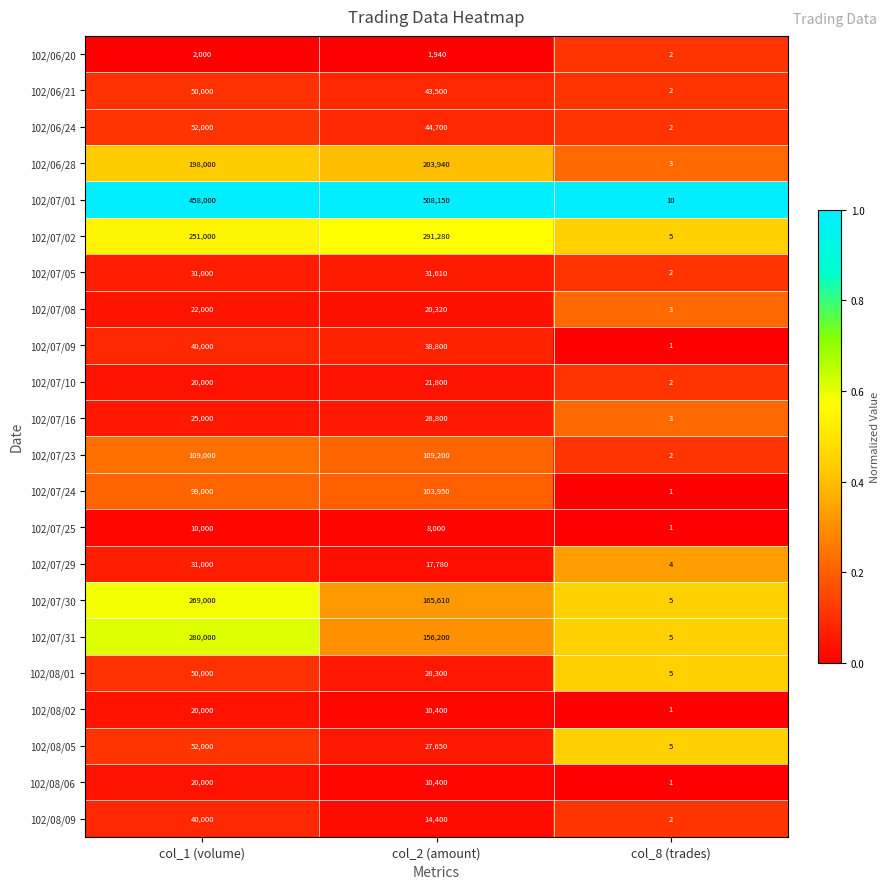

Rank the categories by 102/07/08 value from lowest to highest.

col_8 (trades), col_2 (amount), col_1 (volume)